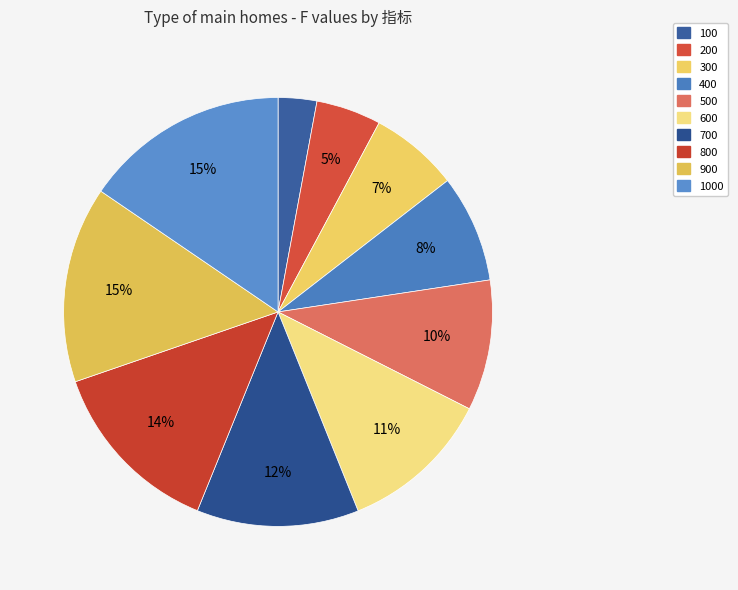

Combined, do 500 and 1000 account for over 50%?

No